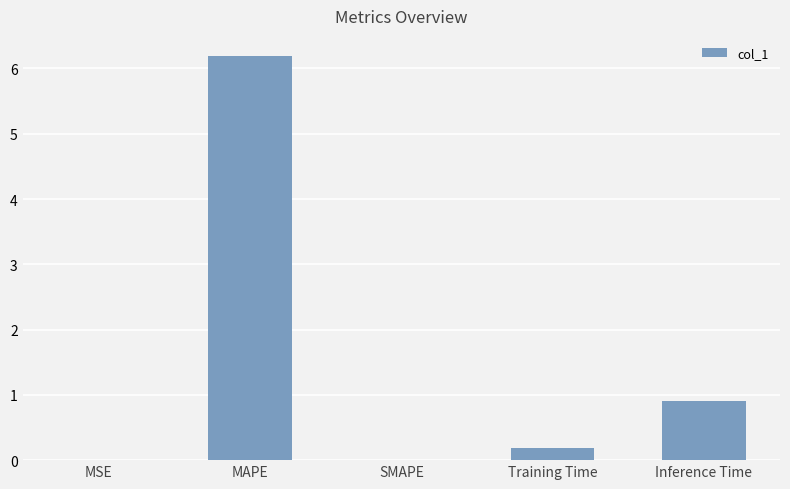

Between SMAPE and Training Time, which is larger?

Training Time